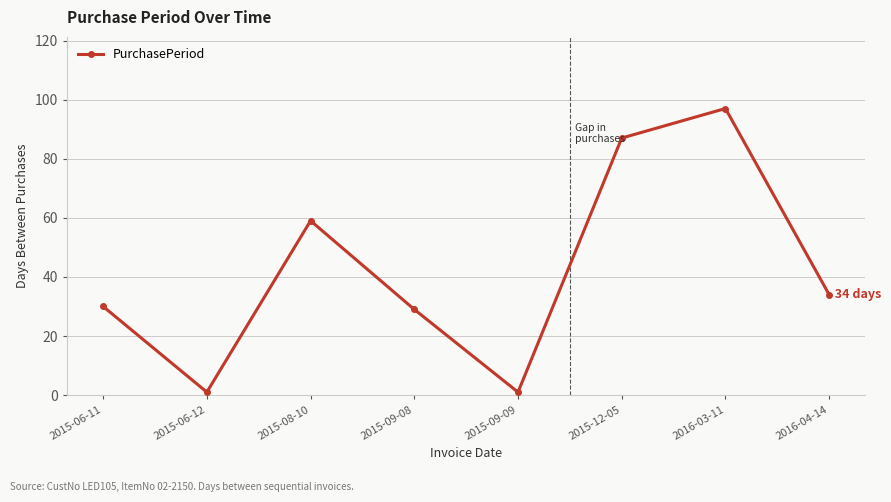

Is this an area chart (filled region under the line)?

No